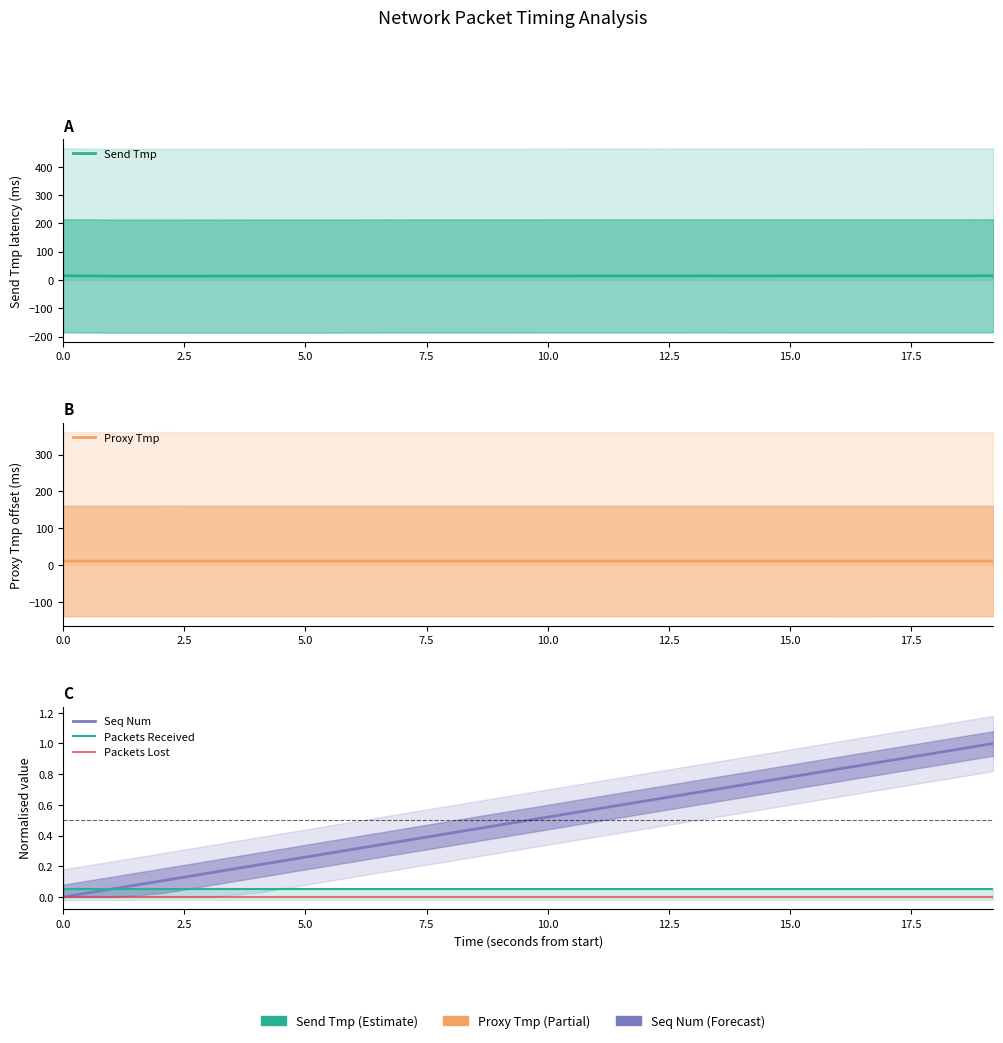

True or false: Send Tmp has a value of 21.2 at 20.0.

False